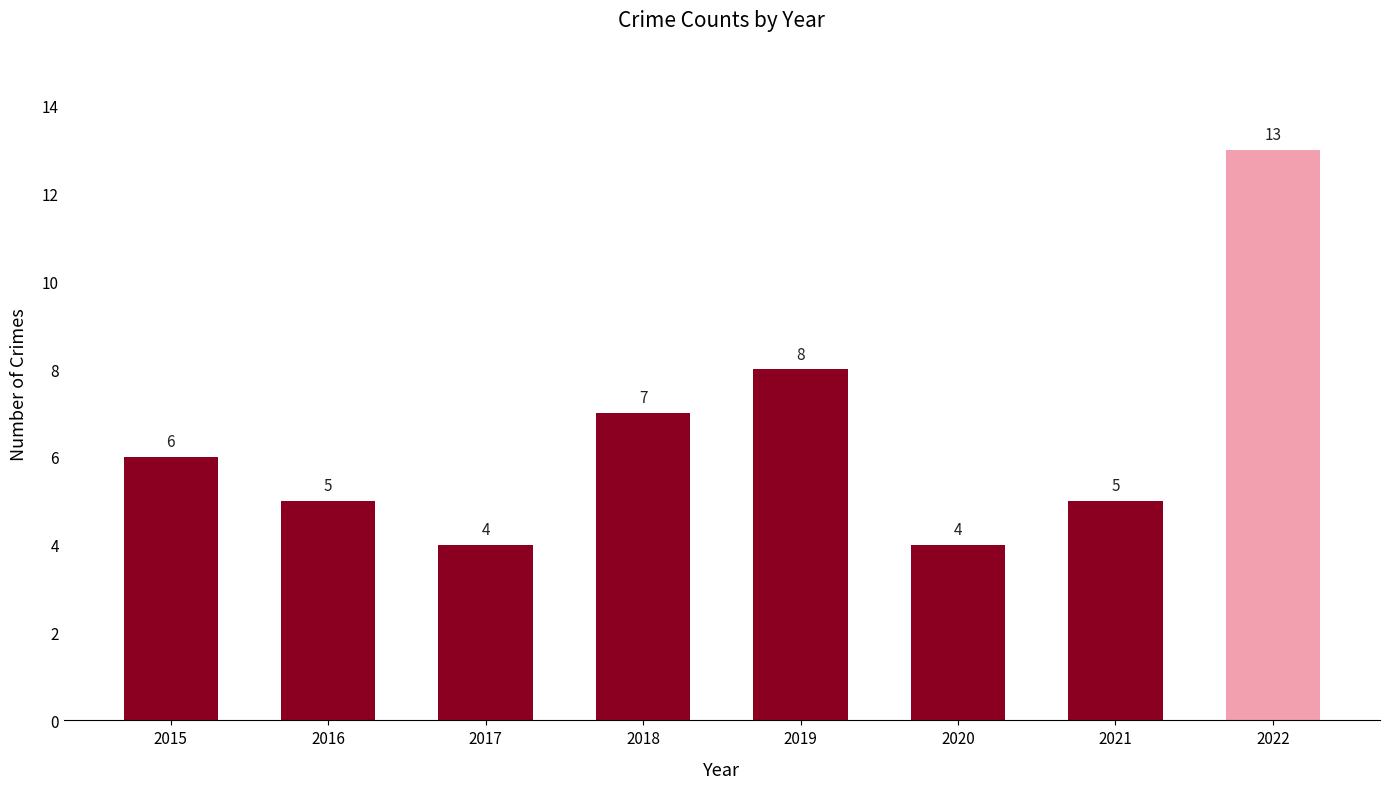

Reading right to left, extract all data points from this chart.

2022=13	2021=5	2020=4	2019=8	2018=7	2017=4	2016=5	2015=6